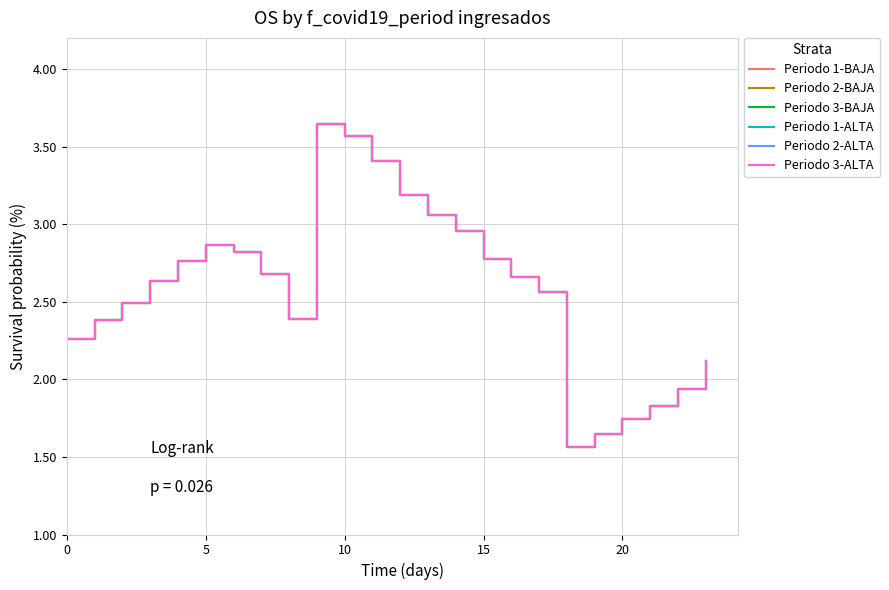

At which category is the sum across all series the highest?

9